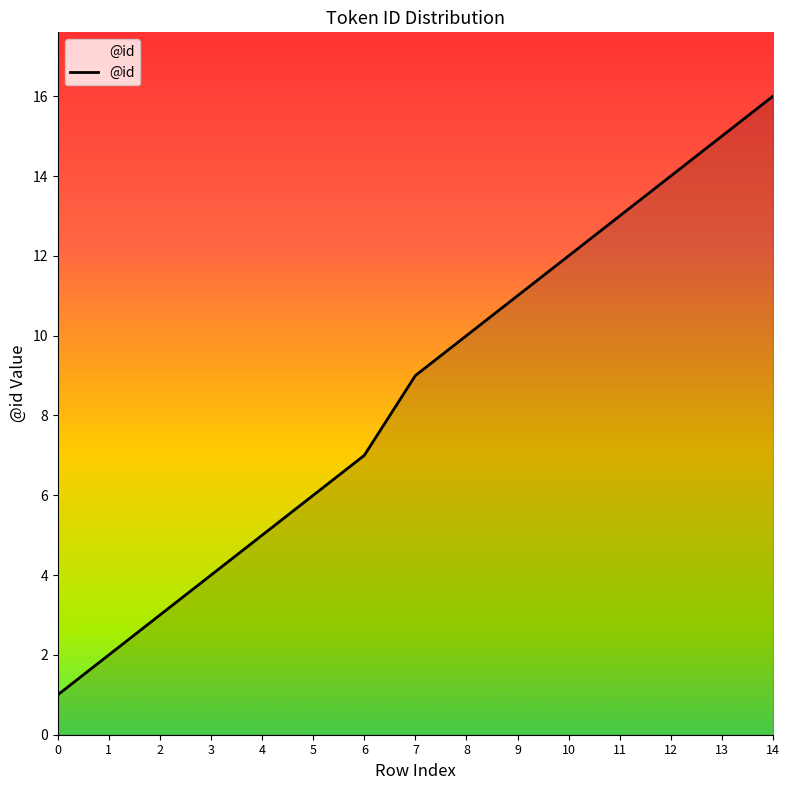

Does the chart have visible grid lines?

No